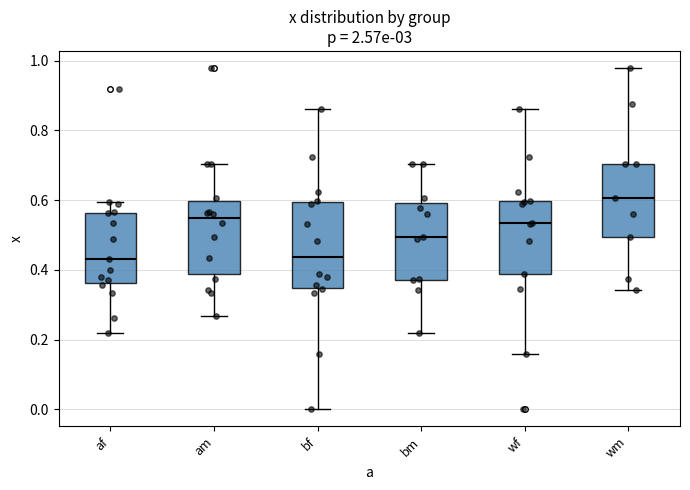

Where is the lower edge of the box for wm on the y-axis? The values are not printed on the chart, so give them approximately, as read against the axis.

0.50